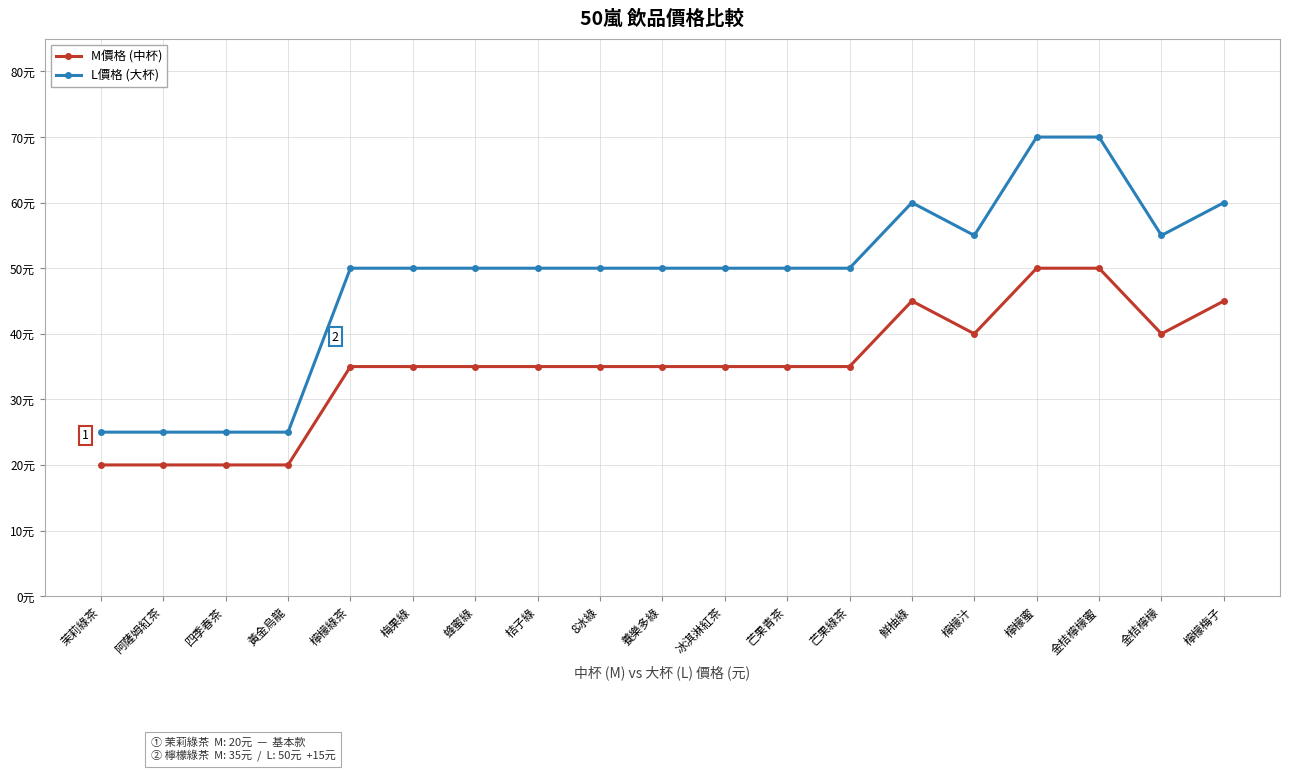

What is the difference between the second highest and second lowest values in the L價格 (大杯) series?

45